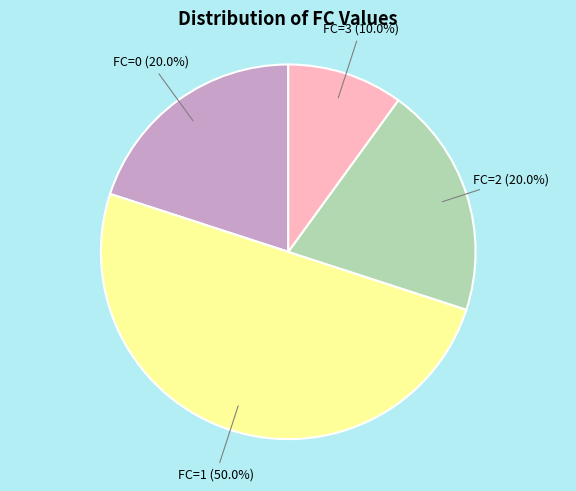

How many slices are in this pie chart?

4